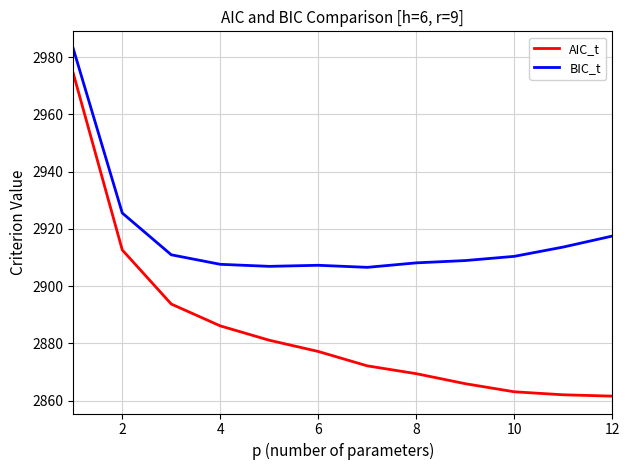

What is the lowest value of the AIC_t series?

2861.6